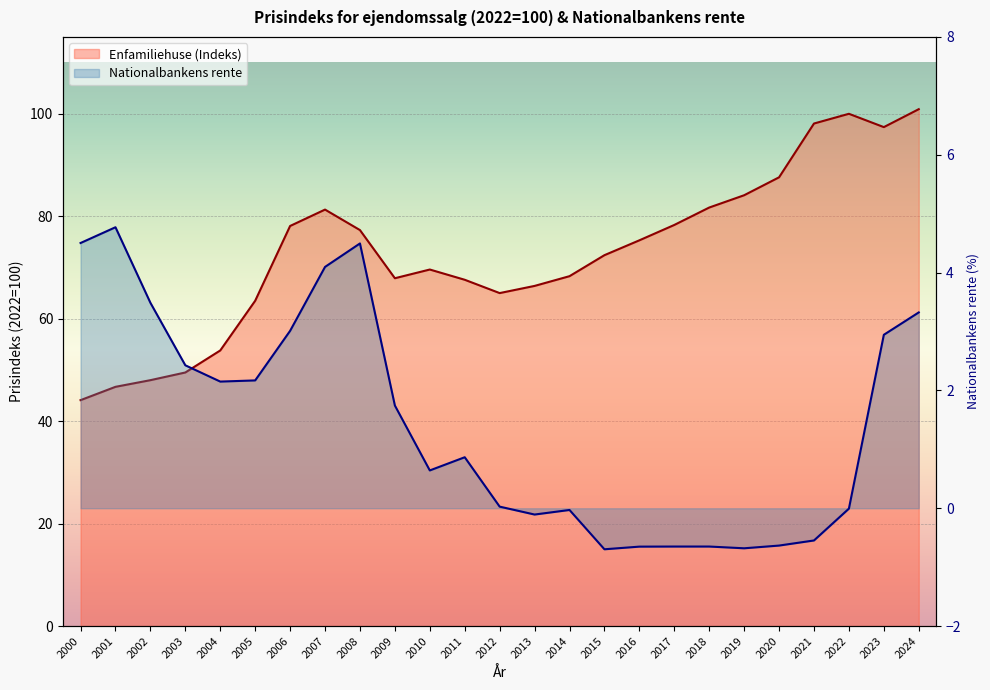

Between 2012 and 2021, which series saw the biggest shift?

Enfamiliehuse (Indeks)